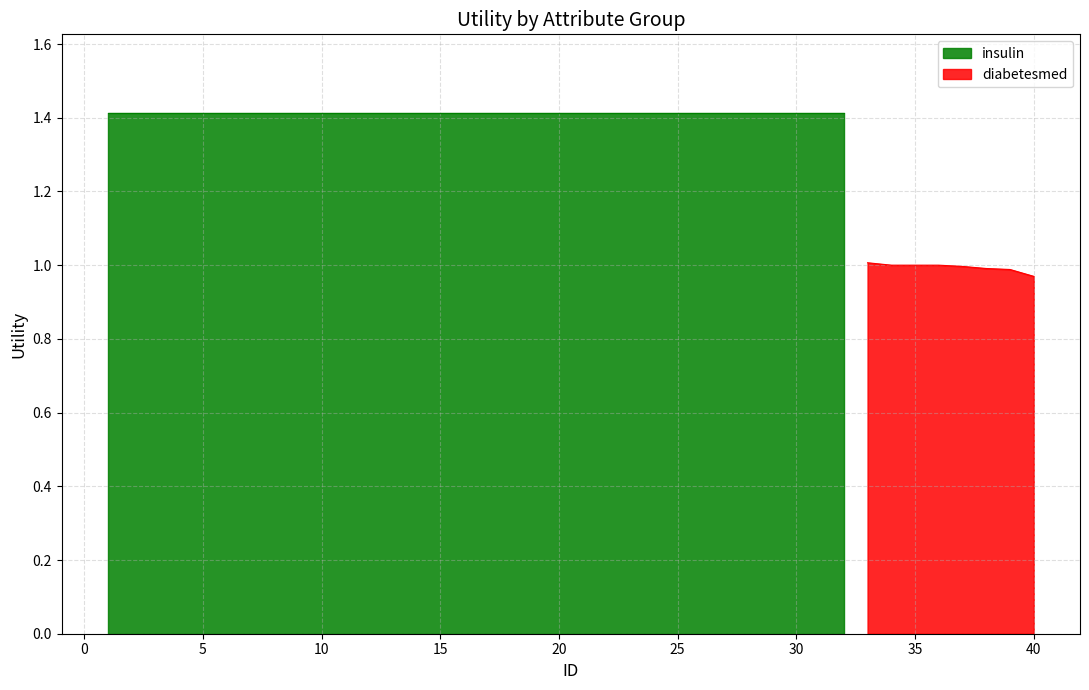

True or false: diabetesmed has a value of 0.3 at 40.

False